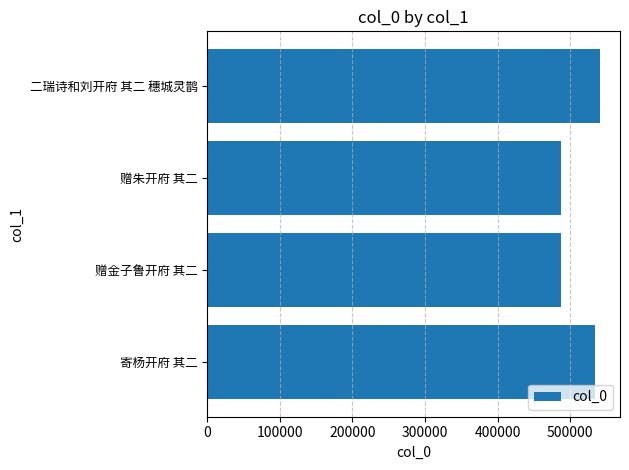

Does the chart contain stacked bars?

No